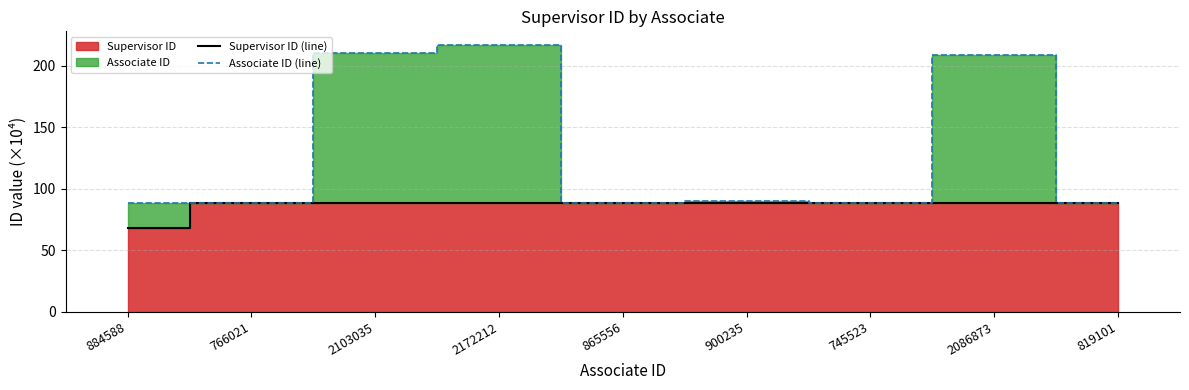

What is the sum of the Supervisor ID (line) values at 884588 and 2172212?

156.5